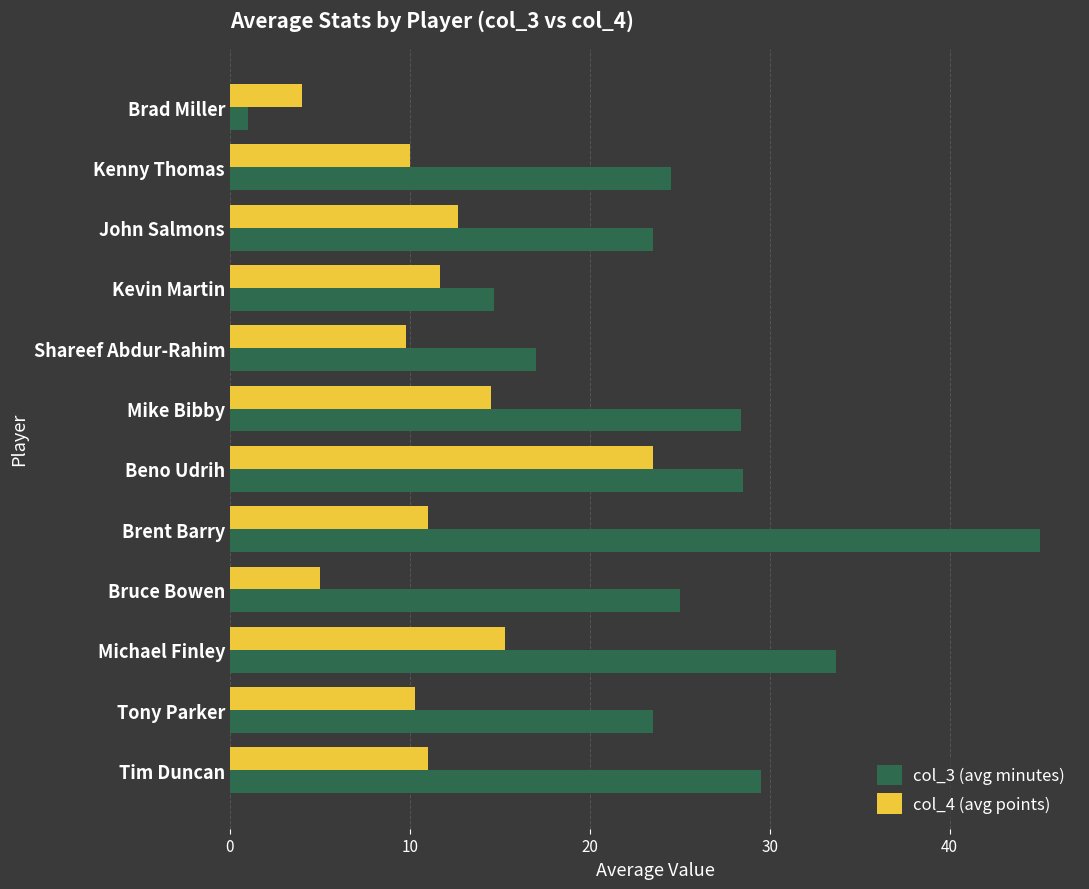

What is the difference between the second highest and second lowest values in the col_4 (avg points) series?

10.3